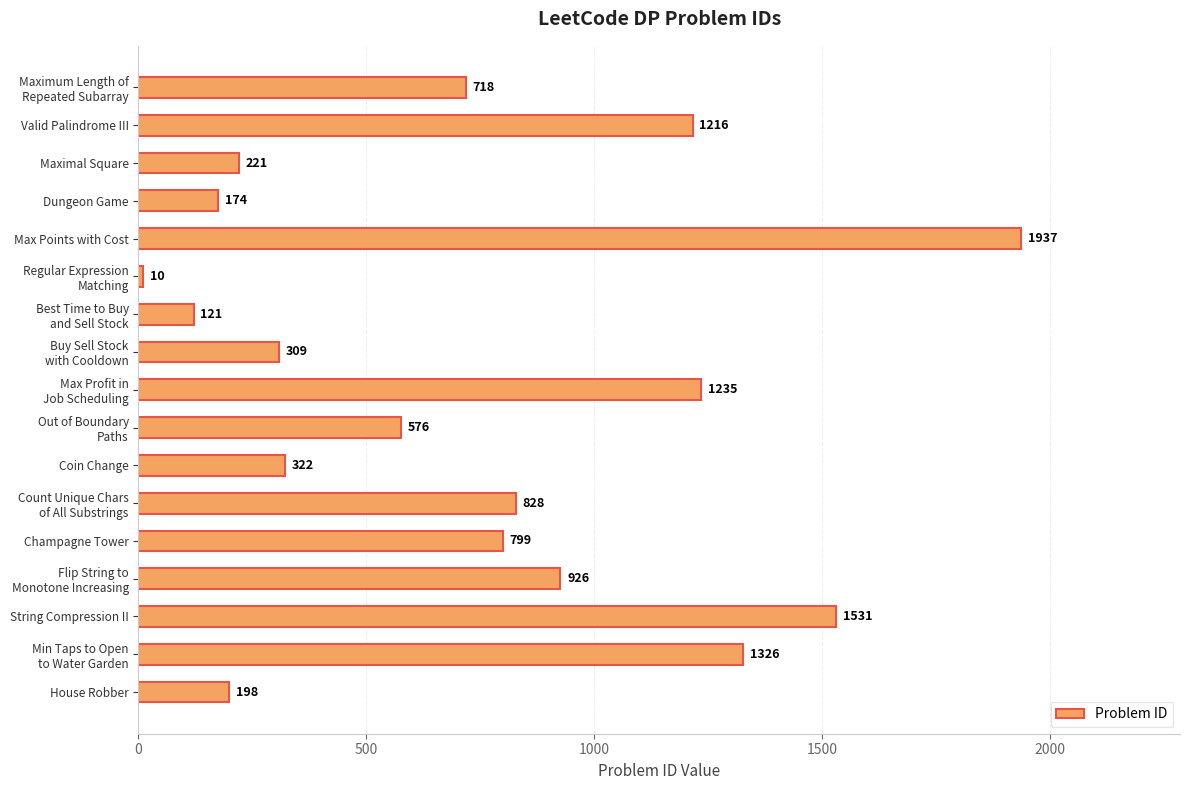

True or false: the data shows 78 at Dungeon Game.

False